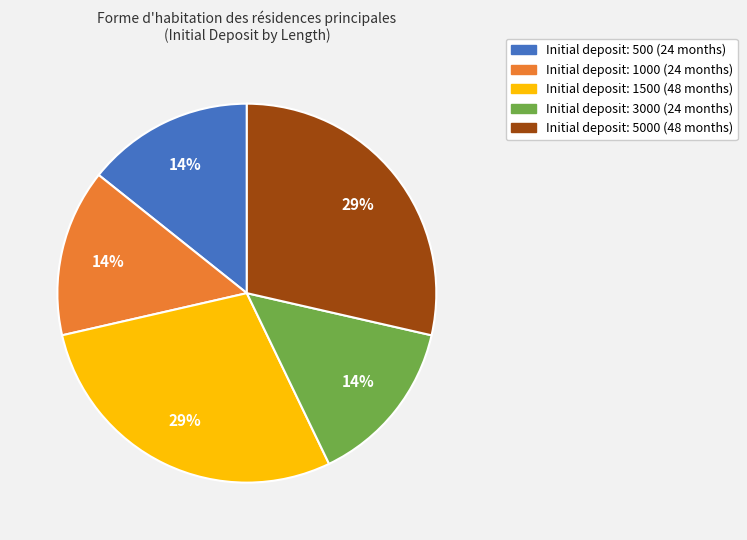

How many slices are in this pie chart?

5